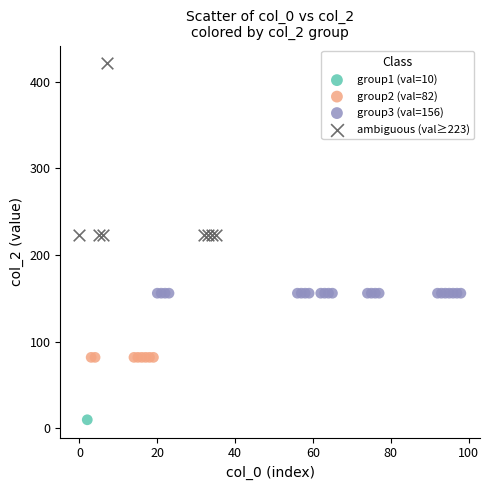

What are all the series names shown in the legend?

group1 (val=10), group2 (val=82), group3 (val=156), ambiguous (val≥223)